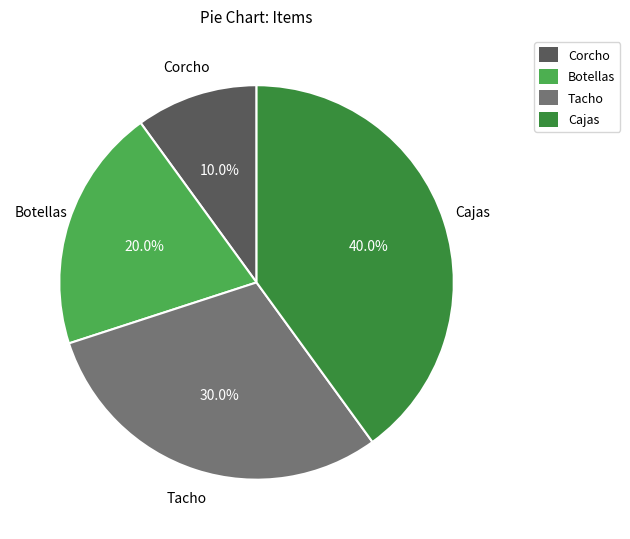

What is the total percentage of Tacho and Botellas?

50.0%